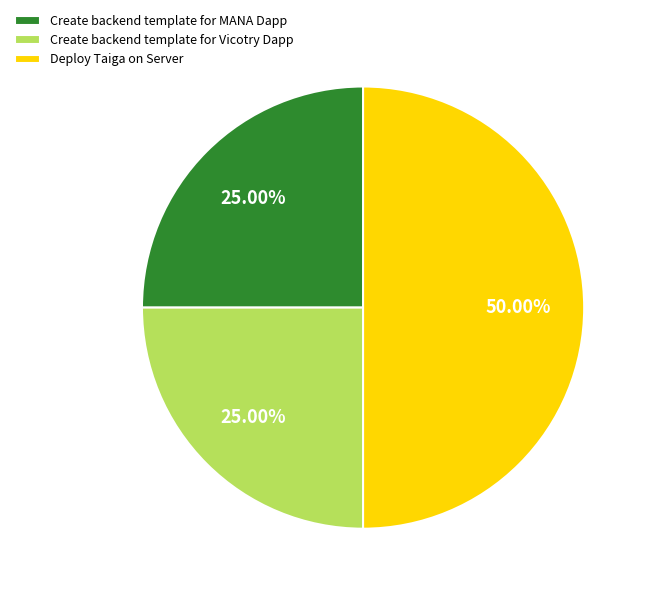

How many slices are in this pie chart?

3